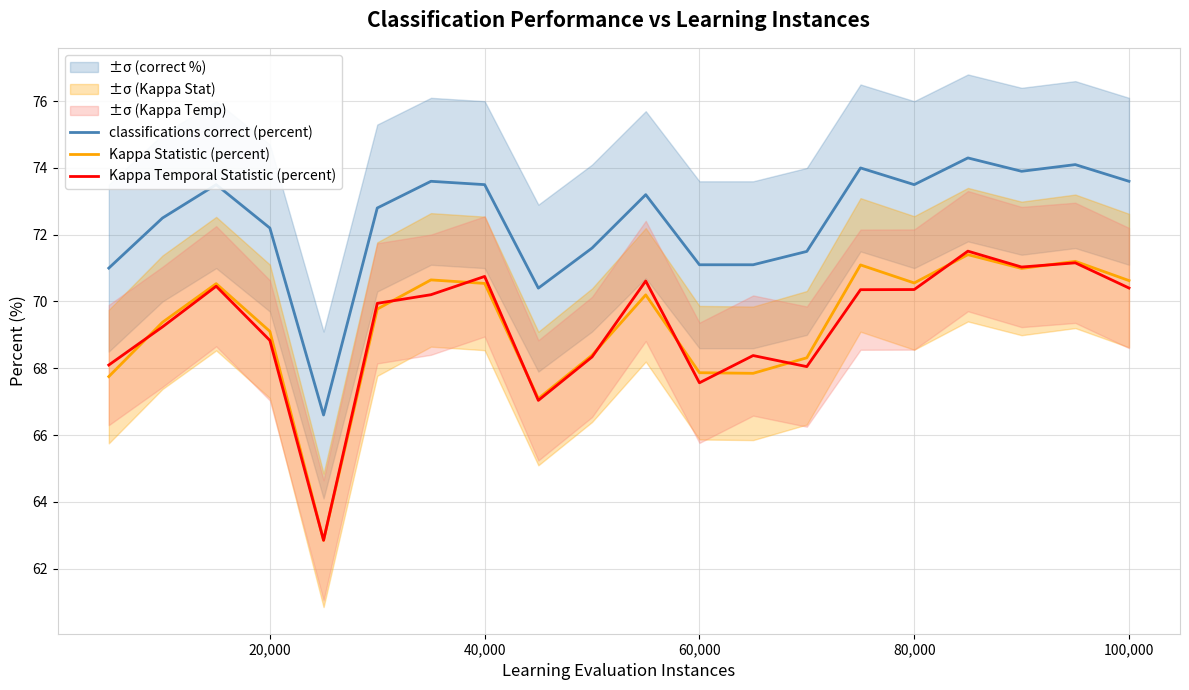

True or false: classifications correct (percent) and Kappa Statistic (percent) cross at least once.

False